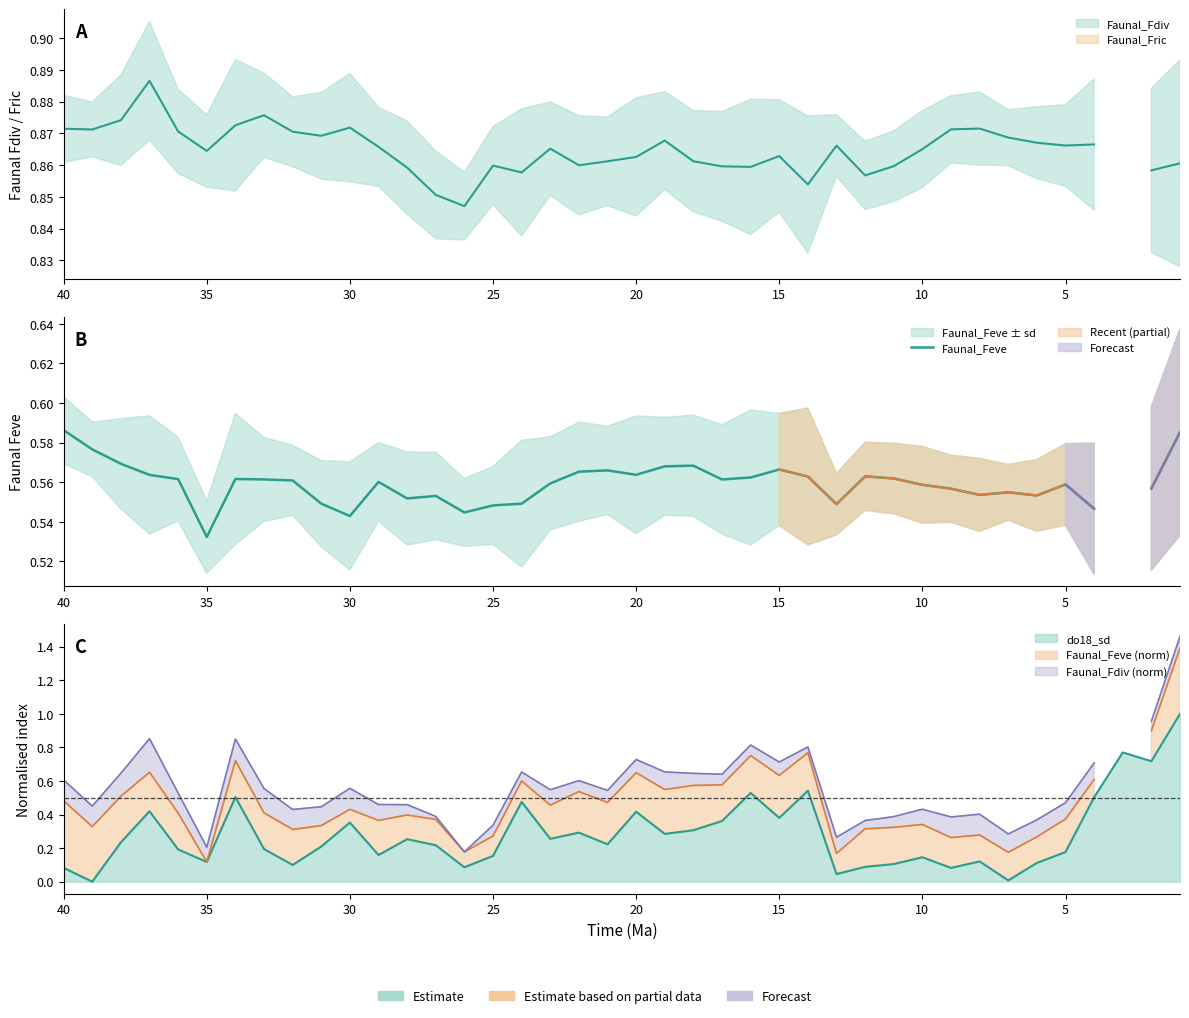

How many values are above zero?

39